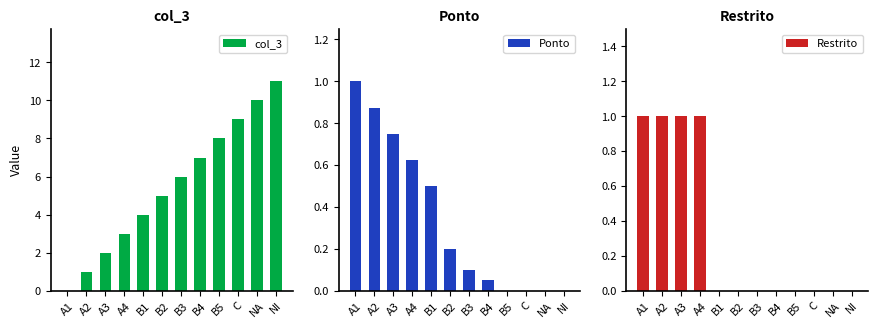

Which category has the highest value in the col_3 series?

NI